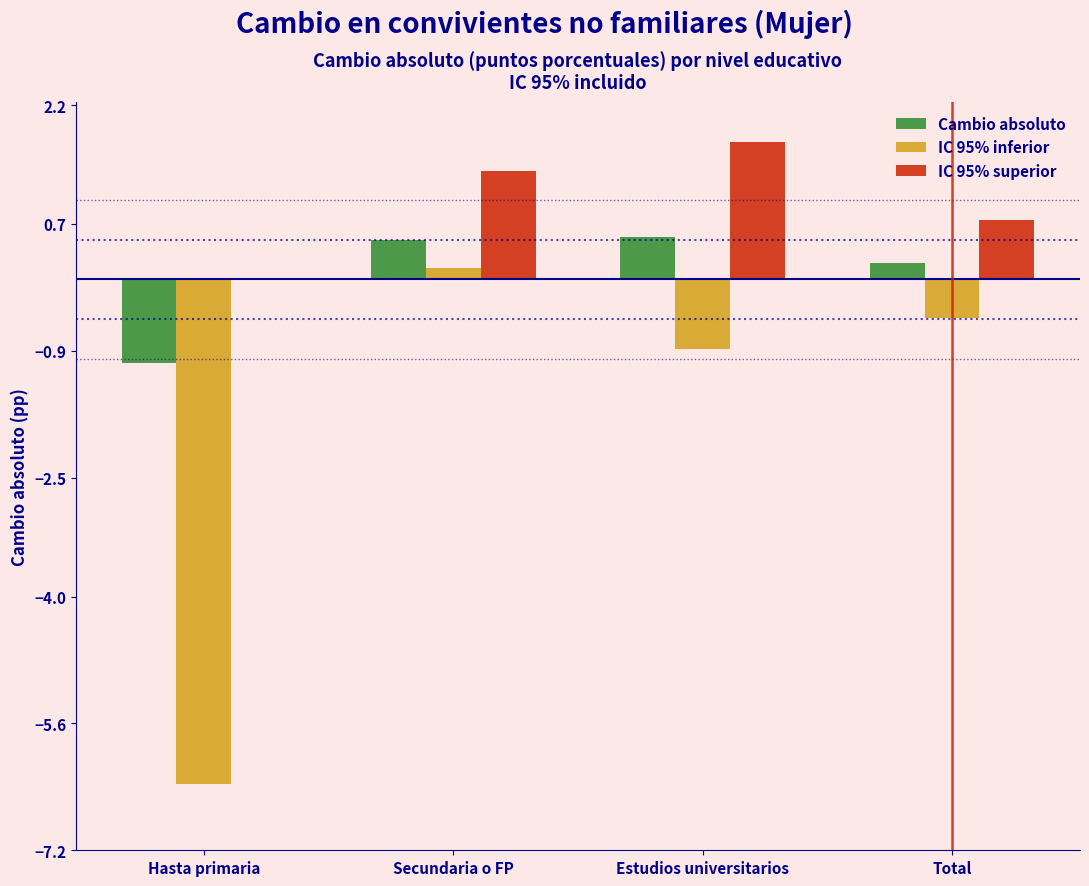

Reading left to right, extract all data points from this chart.

Cambio absoluto: Hasta primaria=-1.1	Secundaria o FP=0.5	Estudios universitarios=0.5	Total=0.2
IC 95% inferior: Hasta primaria=-6.4	Secundaria o FP=0.1	Estudios universitarios=-0.9	Total=-0.5
IC 95% superior: Hasta primaria=0.0	Secundaria o FP=1.4	Estudios universitarios=1.7	Total=0.8